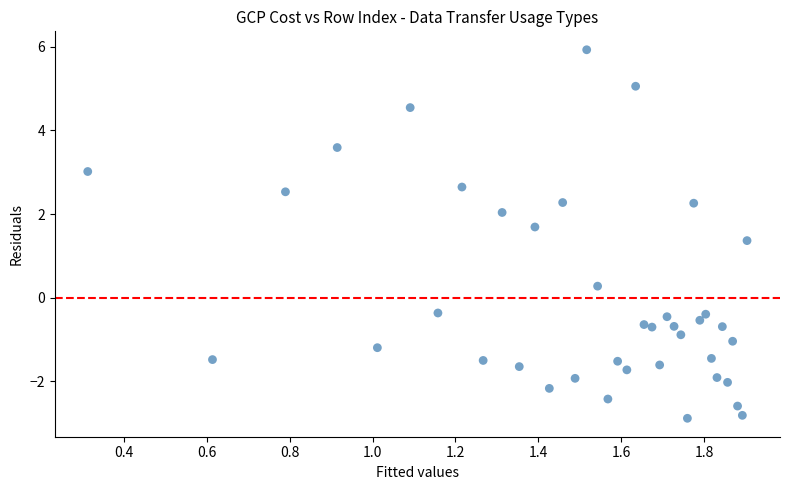

What is the range of X values (max minus min)?

1.6